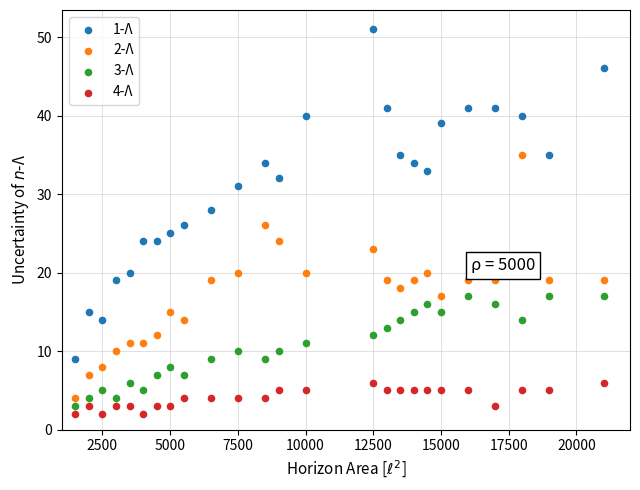

Across all data points, what is the range of X values (max minus min)?

19500